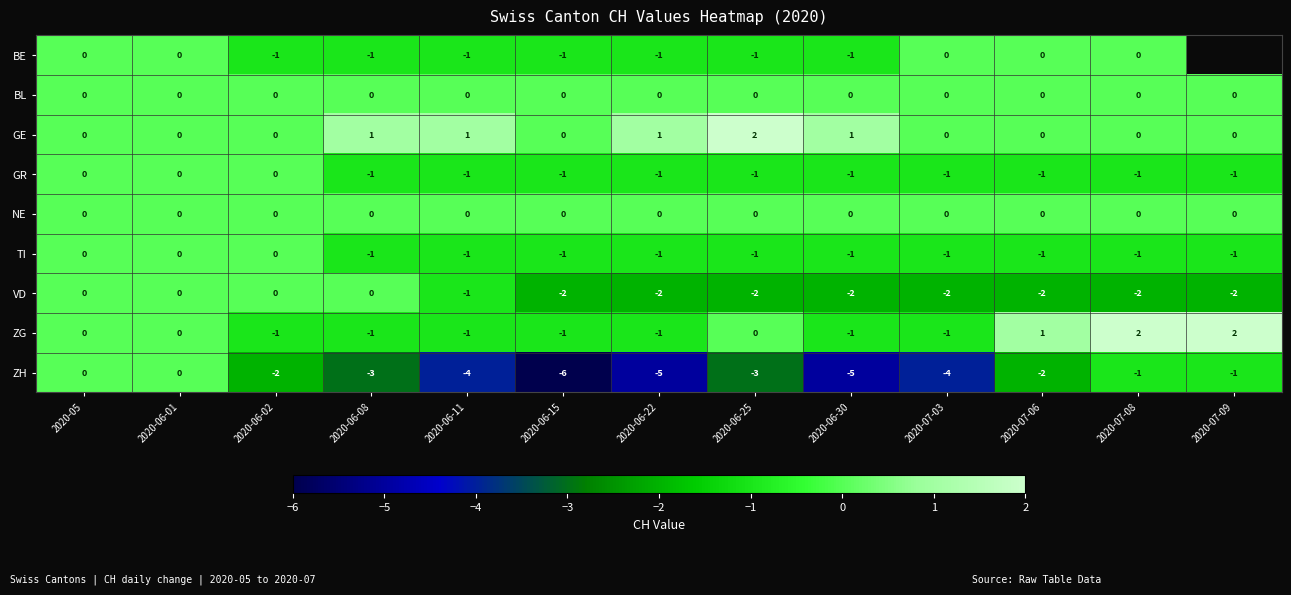

What is the sum of all VD values?

-17